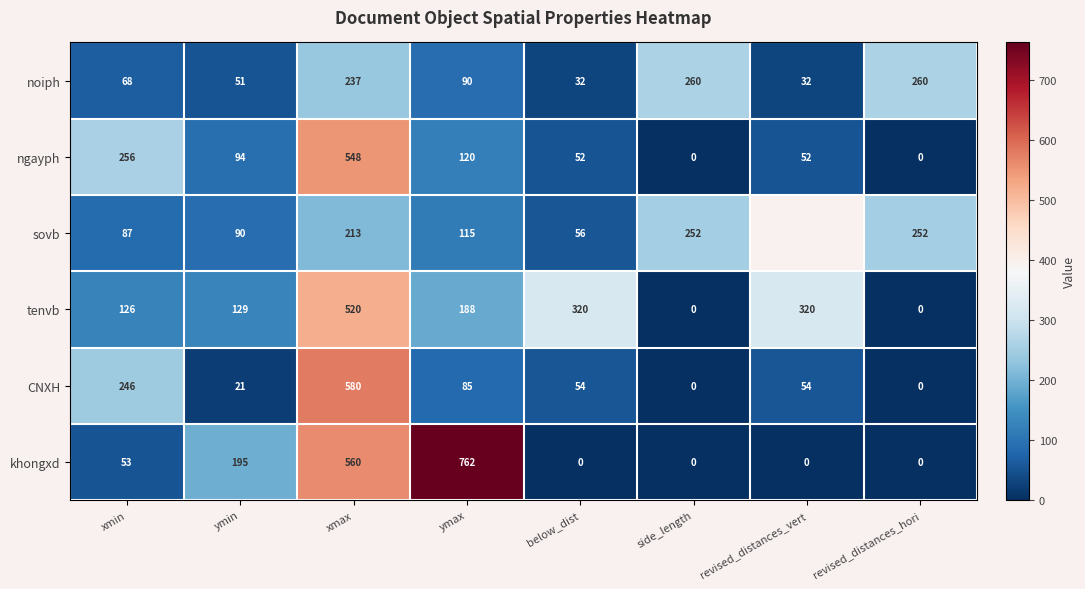

Which has a higher value, below_dist or xmax?

xmax